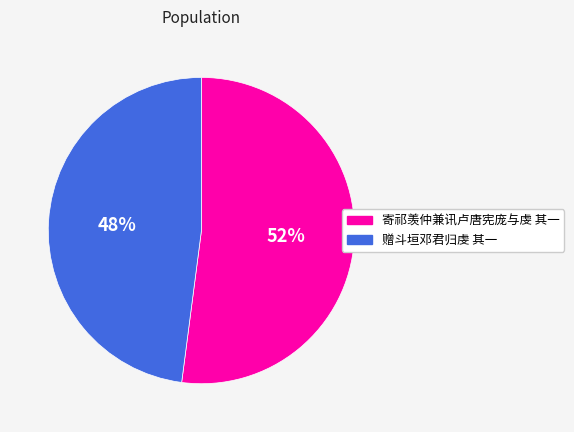

True or false: 赠斗垣邓君归虔 其一 accounts for 53% of the total.

False